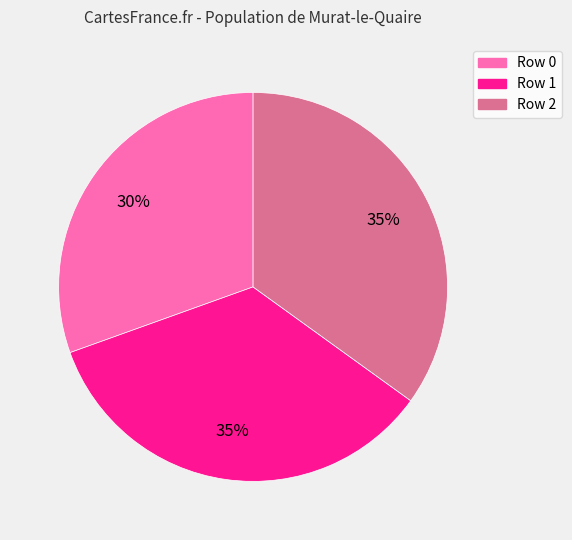

How many slices are in this pie chart?

3